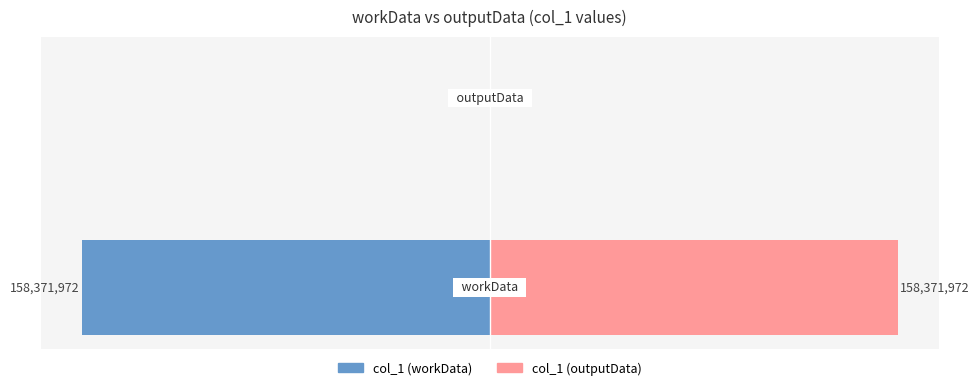

The col_1 (right) series shows 100.0 at 0. True or false?

True